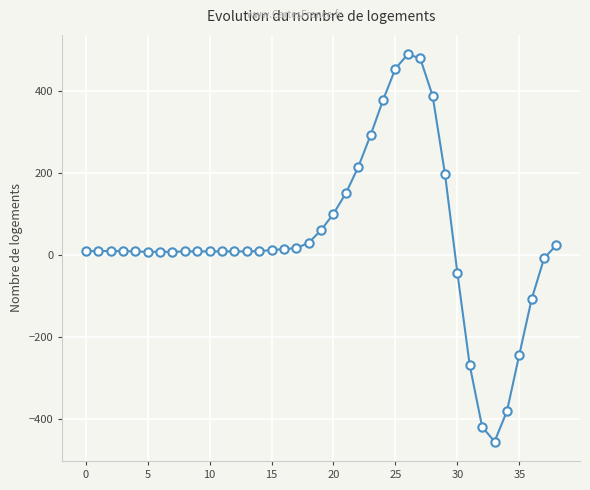

How many data points are less than 10?

18